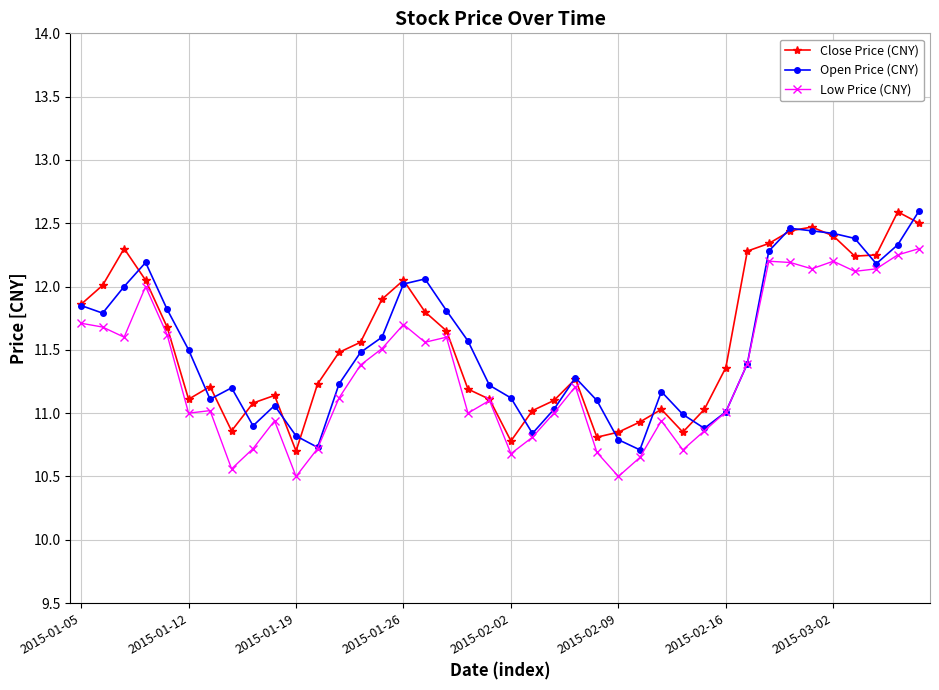

True or false: Low Price (CNY) has more than 1 points higher than both neighbors.

True